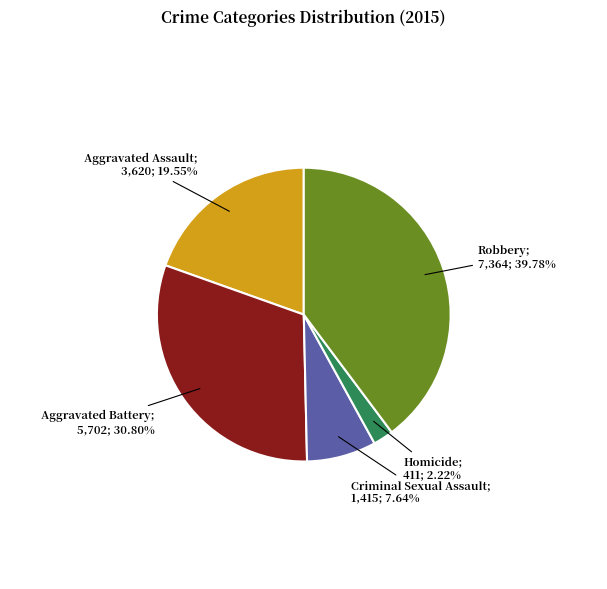

Is there a majority slice in this chart?

No